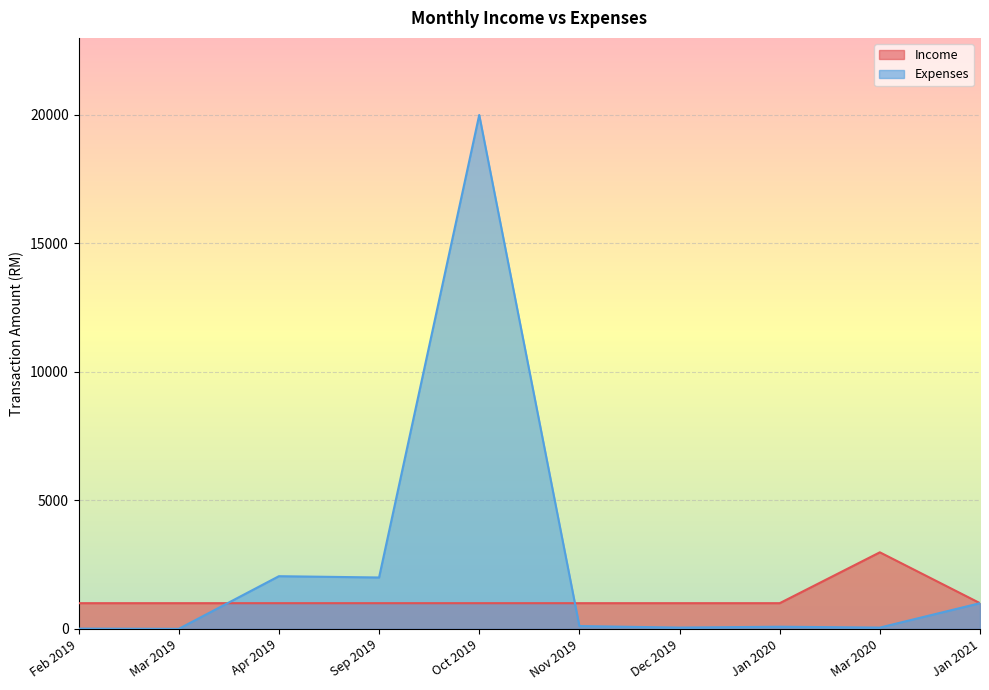

What is the total value across all series at Sep 2019?

3000.0